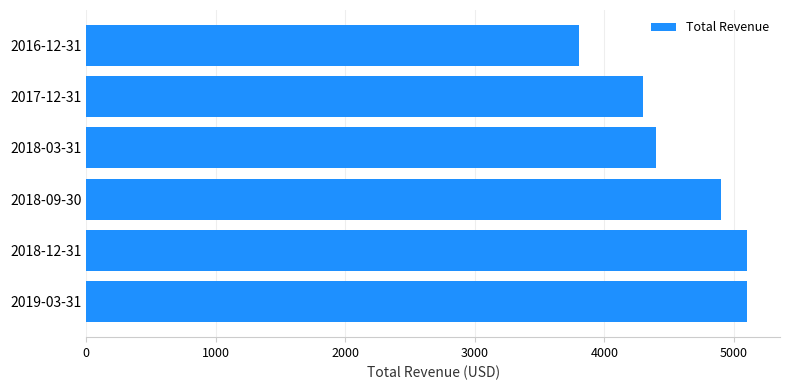

What is the difference between the second highest and minimum values?

1300